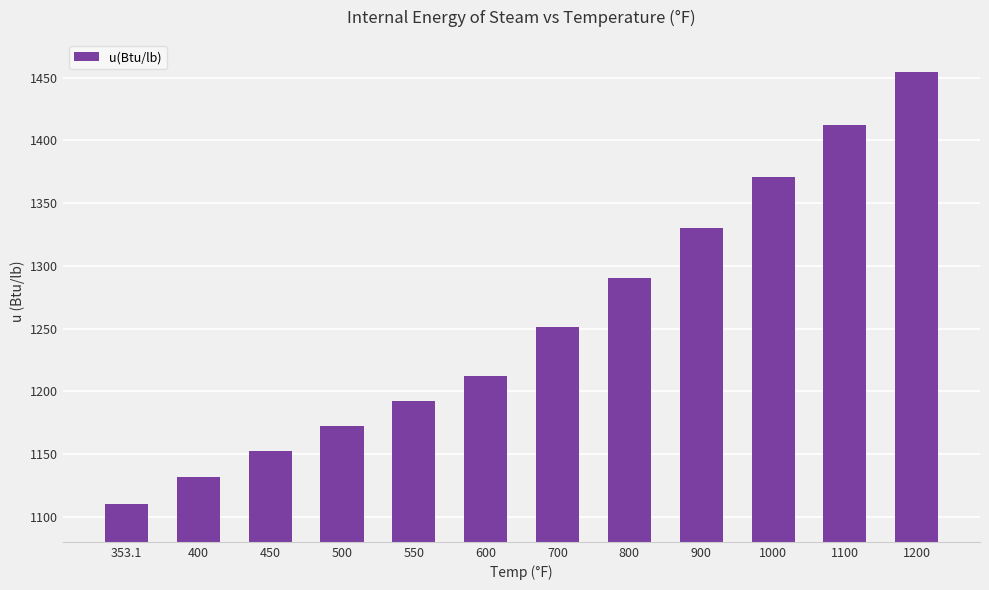

What is the average value?

1256.8